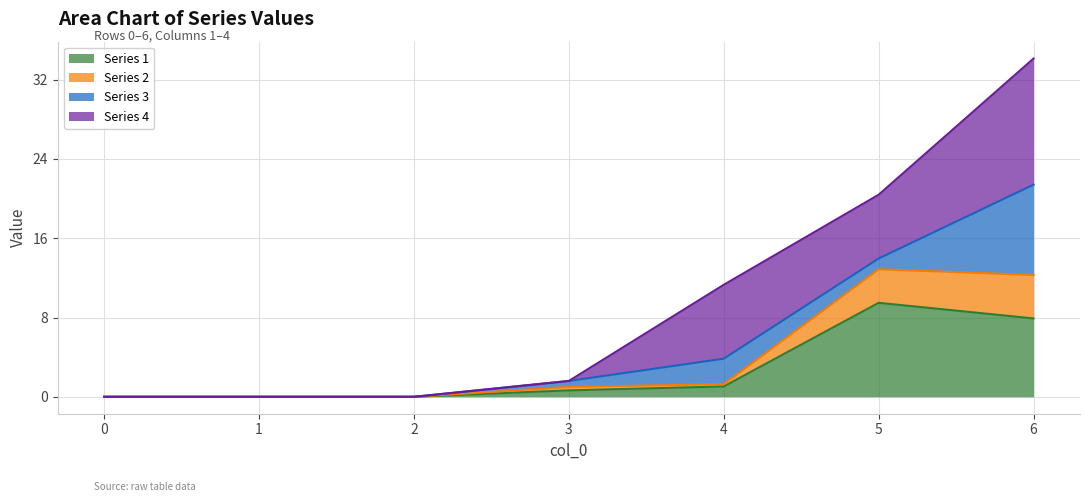

Does the chart display data point markers on the line(s)?

No